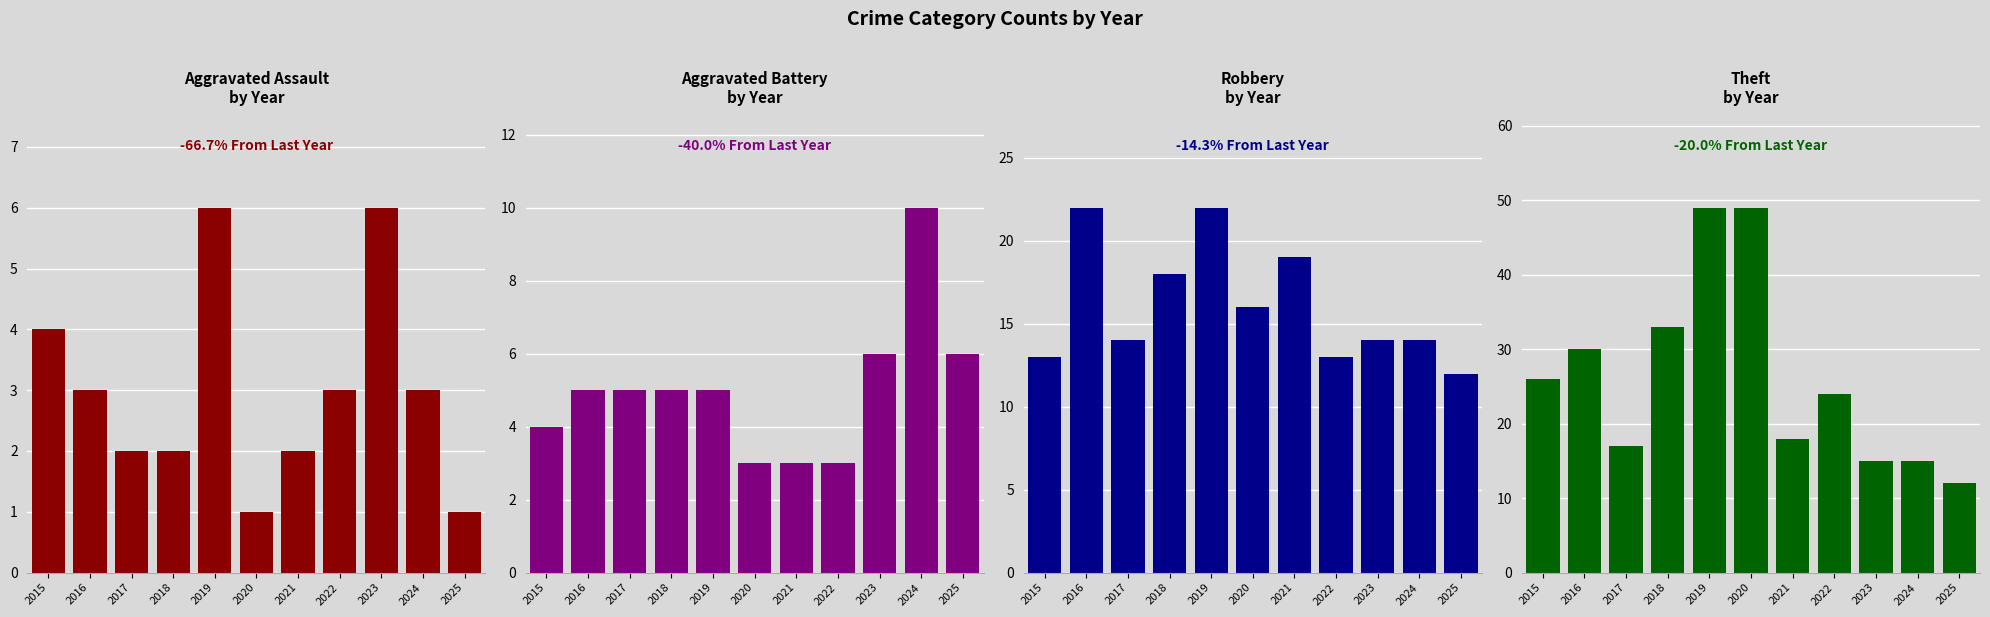

Which series has the largest range (max minus min)?

Theft